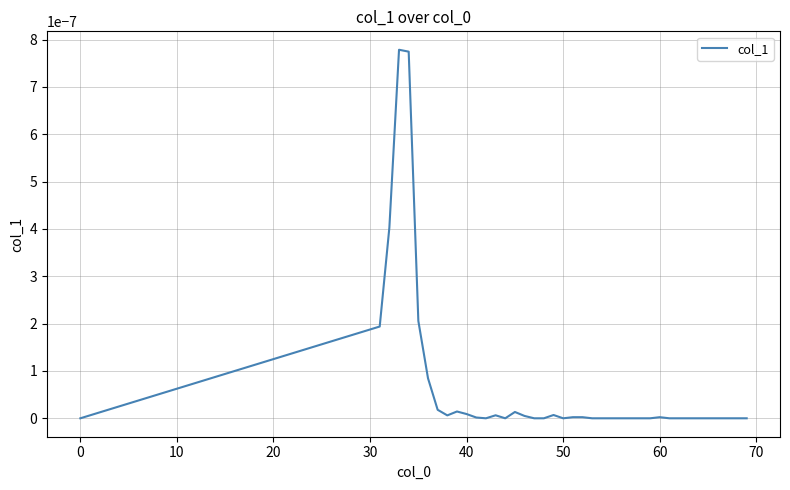

Is this an area chart (filled region under the line)?

No